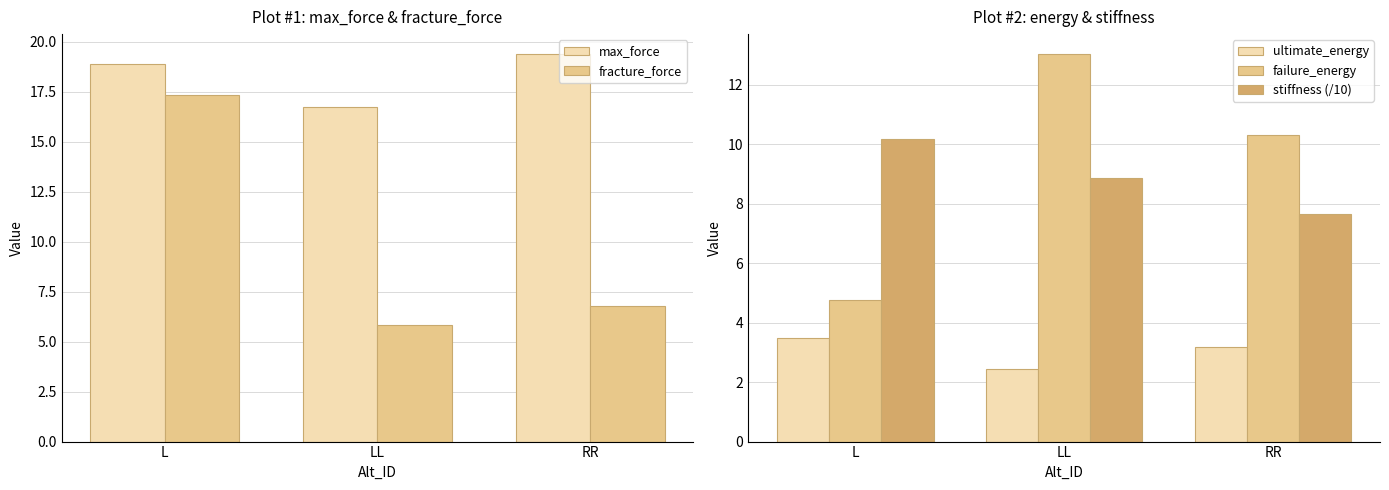

Between L and LL, which series saw the biggest shift?

fracture_force